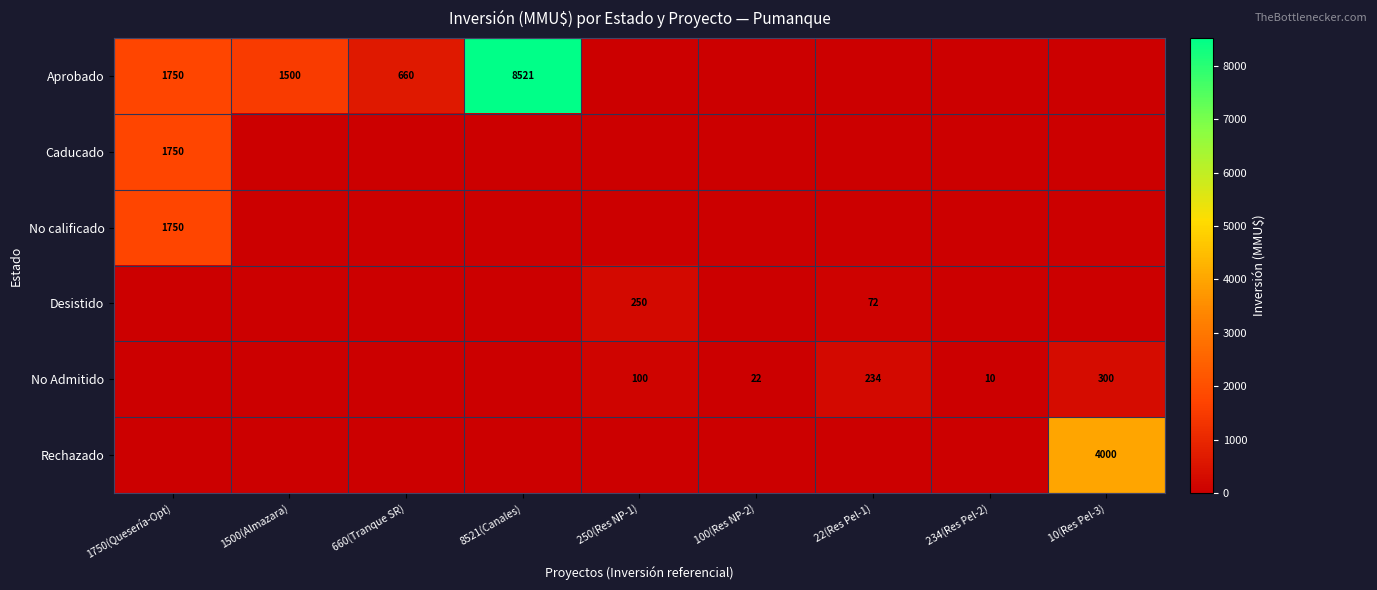

The value of No Admitido at 100(Res NP-2) is 22. True or false?

True